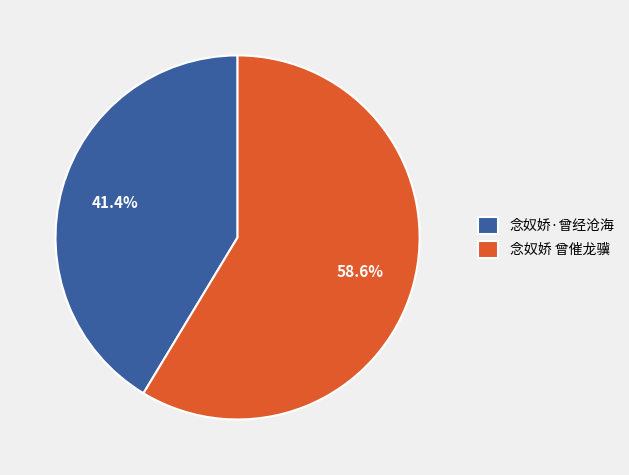

Which slice is the smallest?

念奴娇·曾经沧海